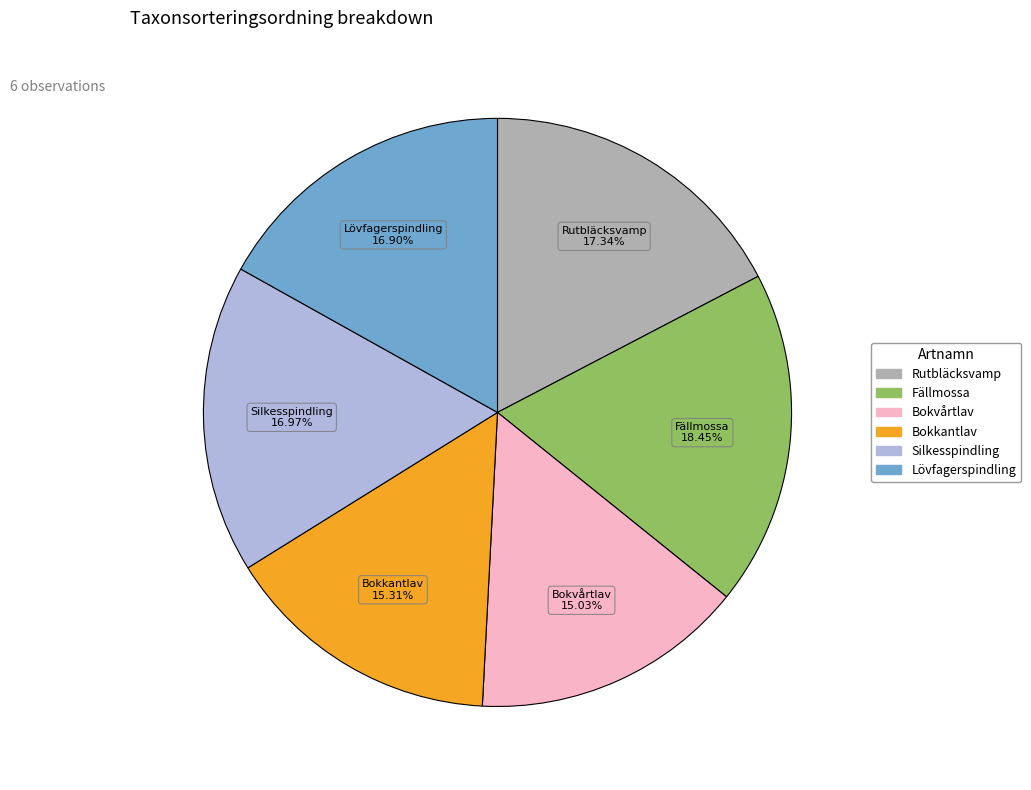

To the nearest percent, what is the difference between the largest and smallest slice percentages?

3%